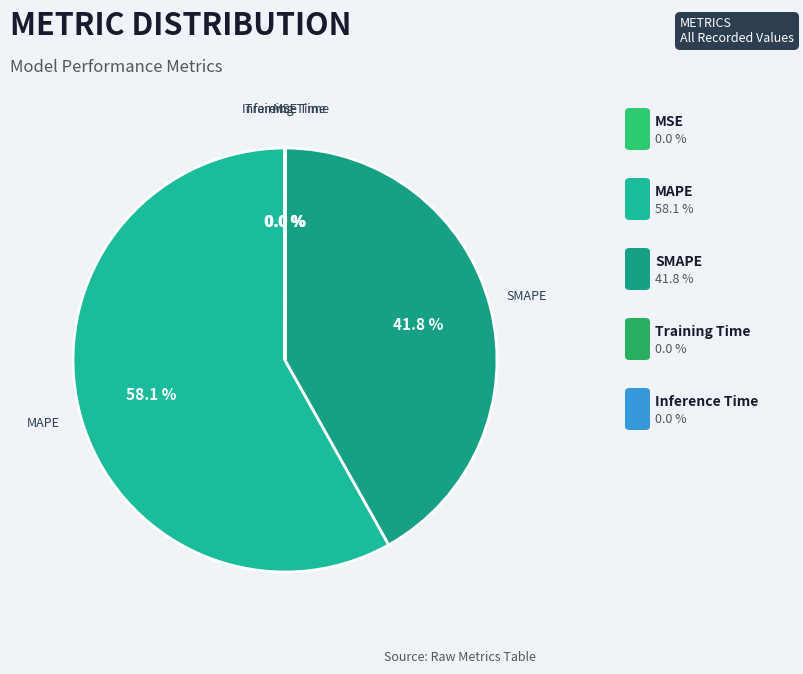

Does any single category account for the majority?

Yes